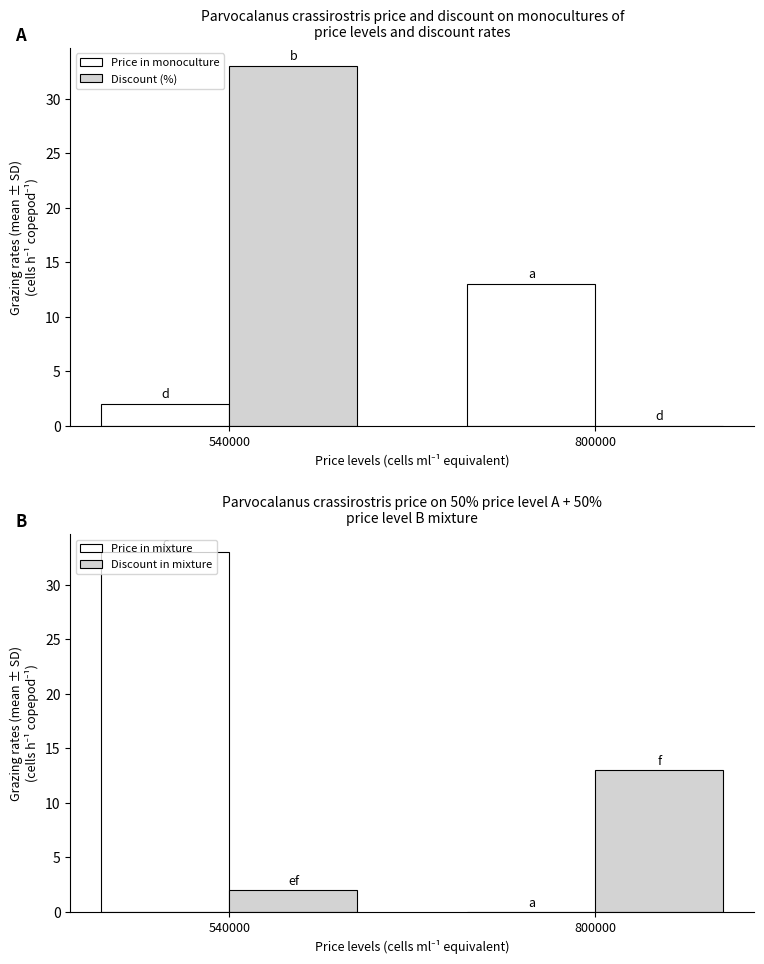

How many bars are there in total?

8